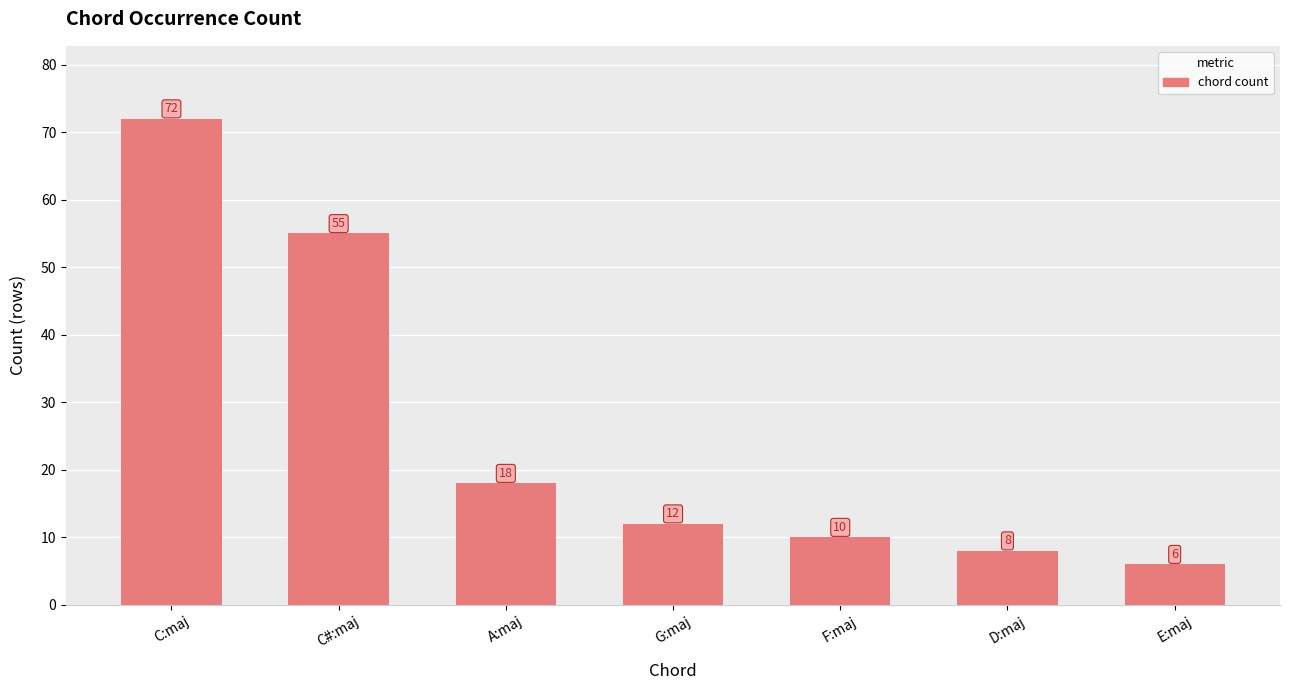

List the labels in order of value, largest first.

C:maj, C#:maj, A:maj, G:maj, F:maj, D:maj, E:maj